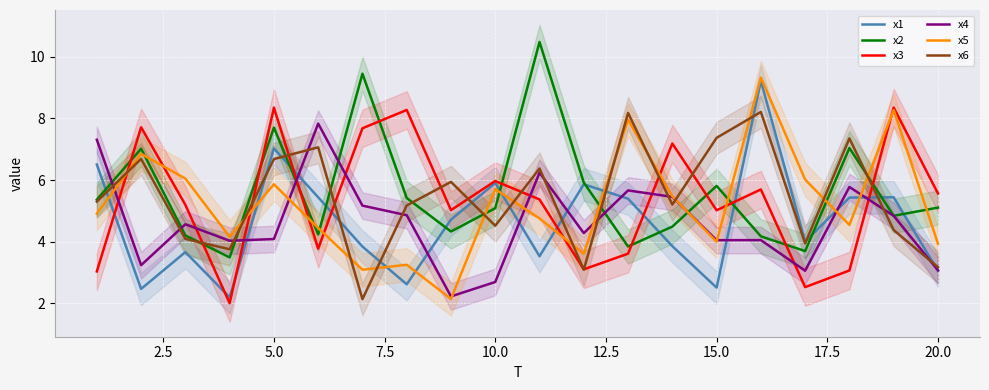

How many interior local peaks does the x2 series have?

6